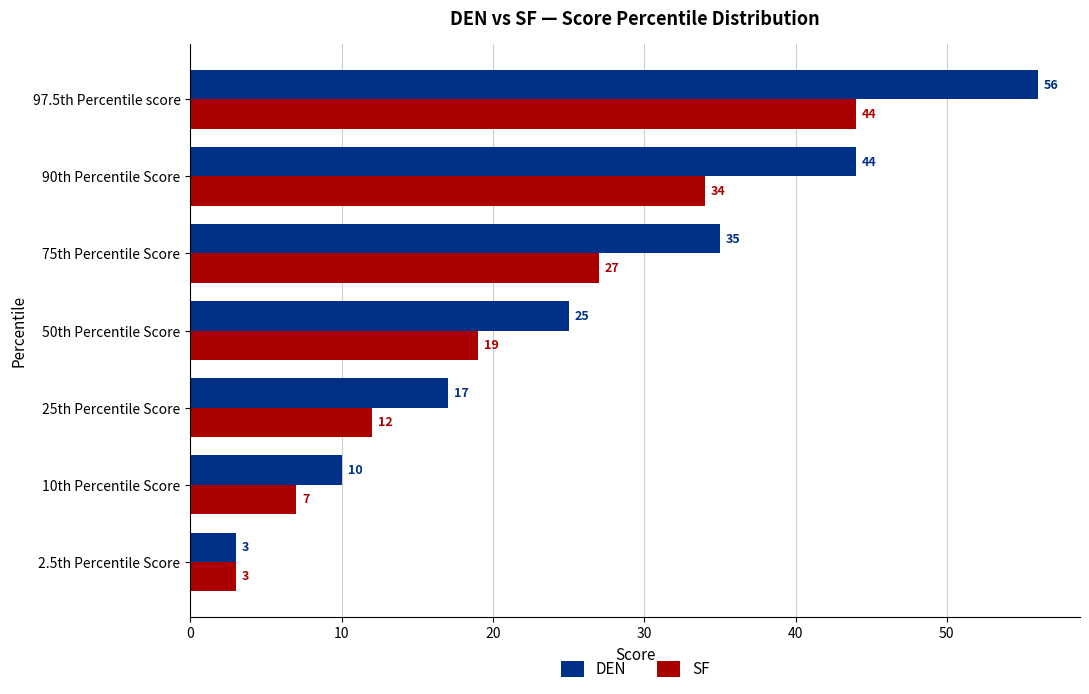

Rank the series by their average value, from highest to lowest.

DEN, SF